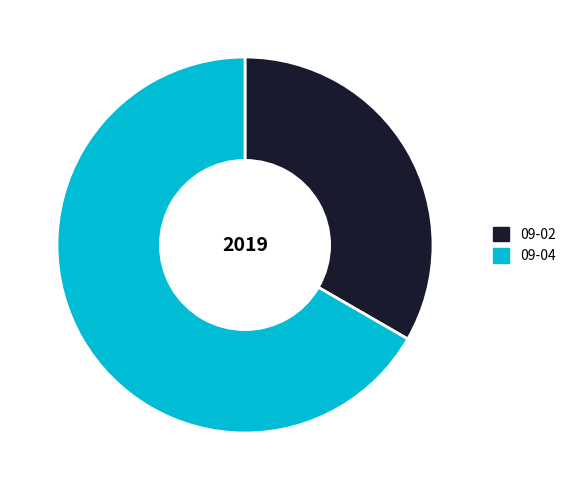

Which category accounts for the majority?

09-04